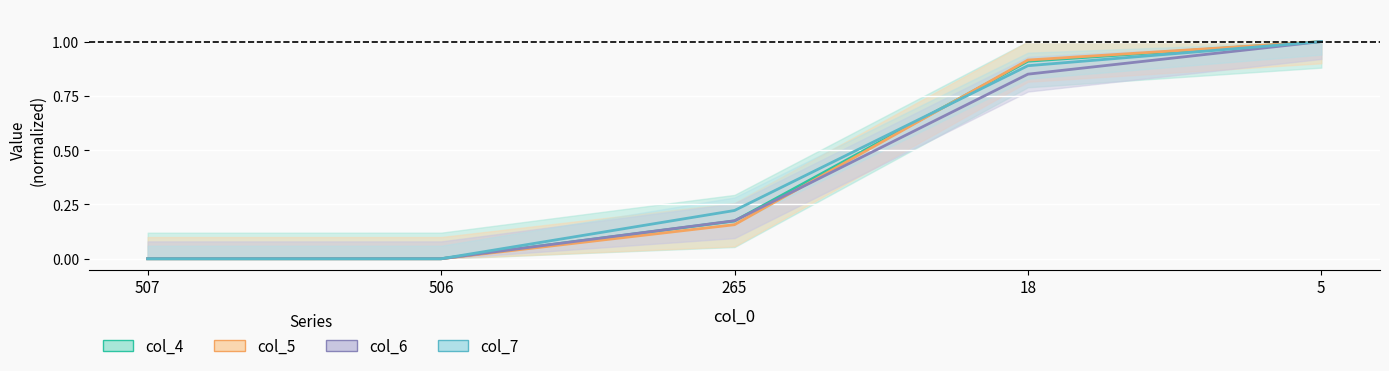

What is the greatest value displayed?

1.0